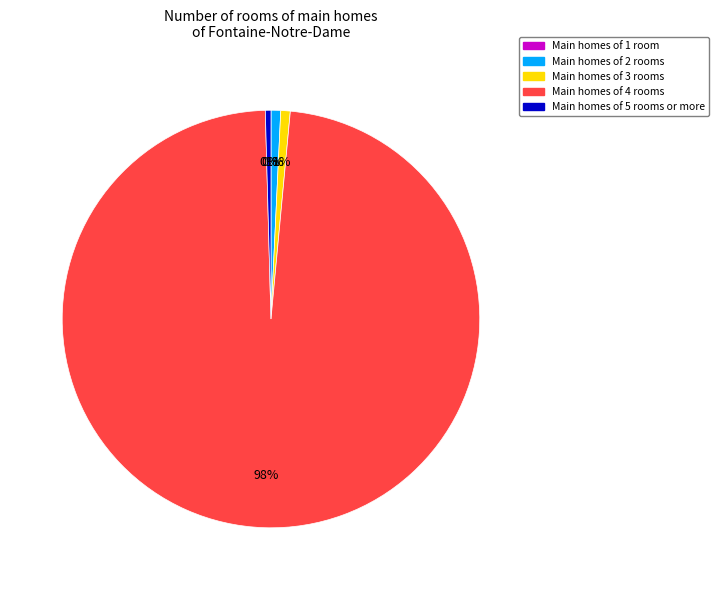

To the nearest percent, what is the average slice percentage?

20%